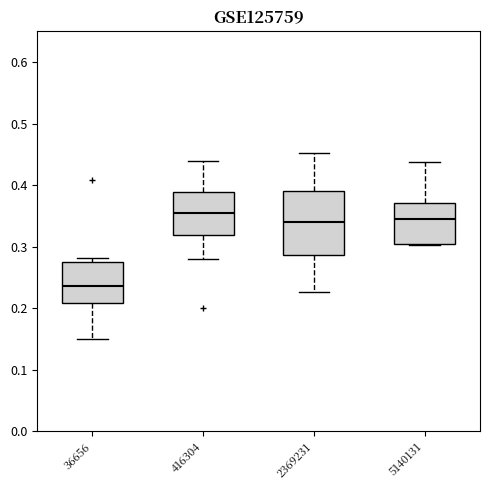

Which box is the tallest, from its lower edge to its upper edge?

2369231